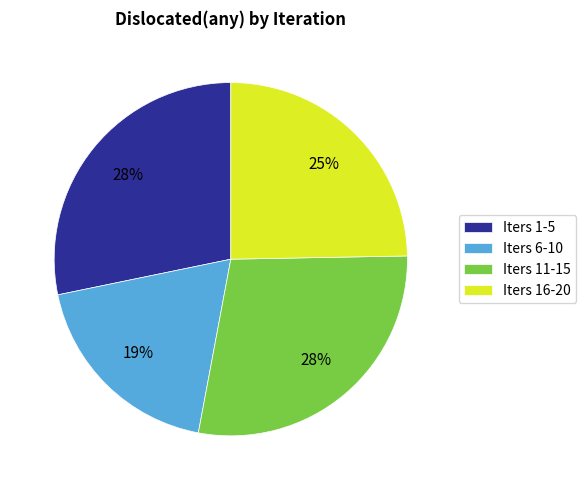

Which category has the smallest portion of the pie?

Iters 6-10